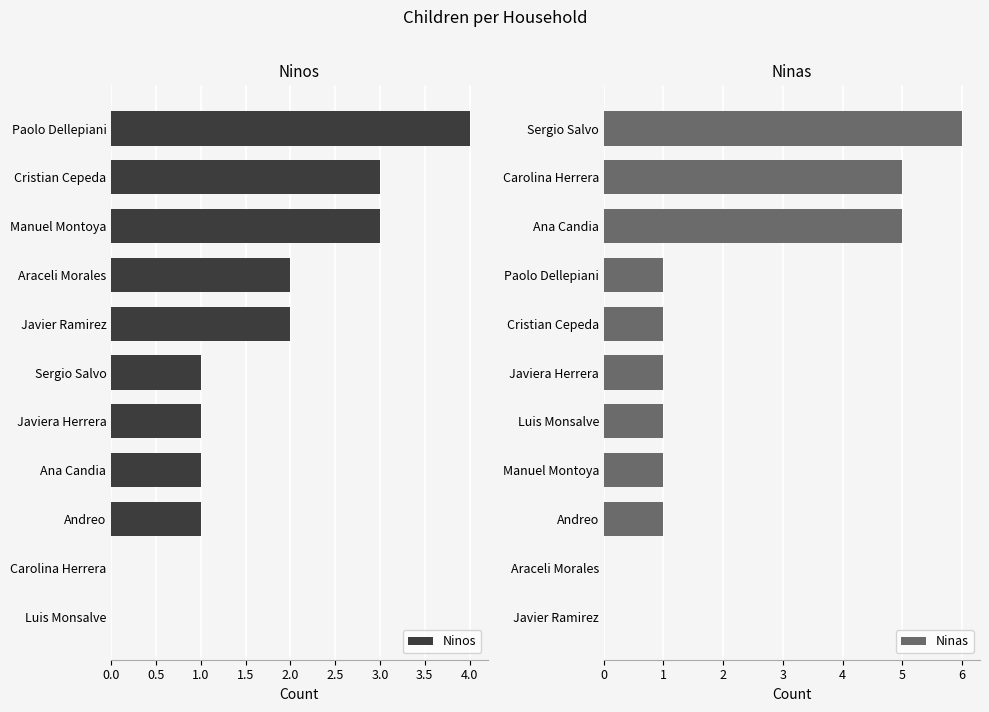

How many distinct data groups are displayed?

2